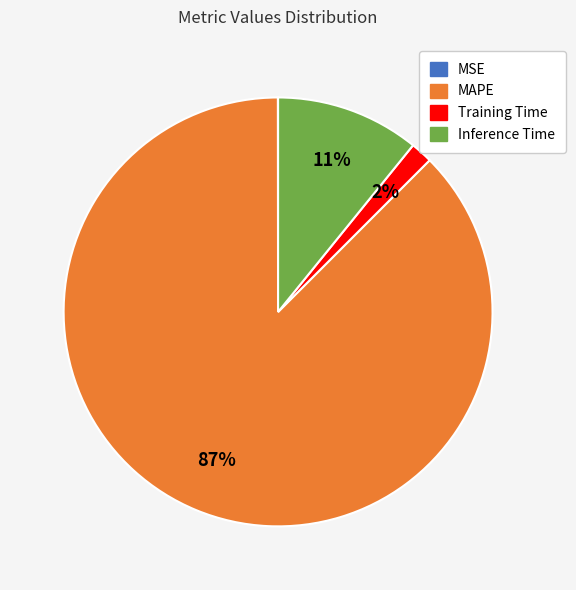

True or false: MAPE accounts for 87% of the total.

True